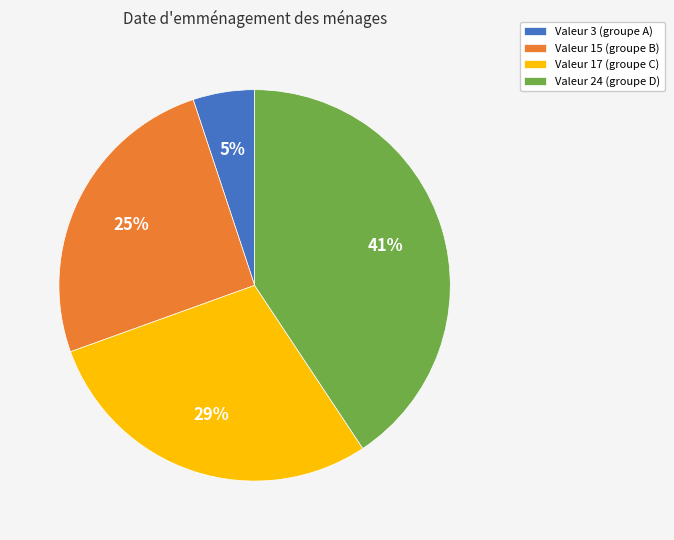

To the nearest percent, what percentage of the pie is Valeur 17 (groupe C)?

29%